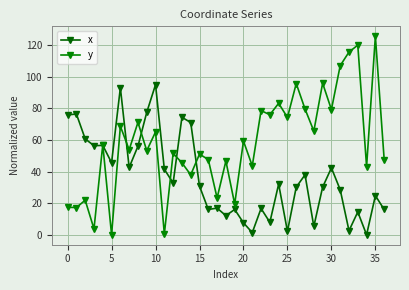

What is the difference between the maximum and minimum values in the y series?

125.5